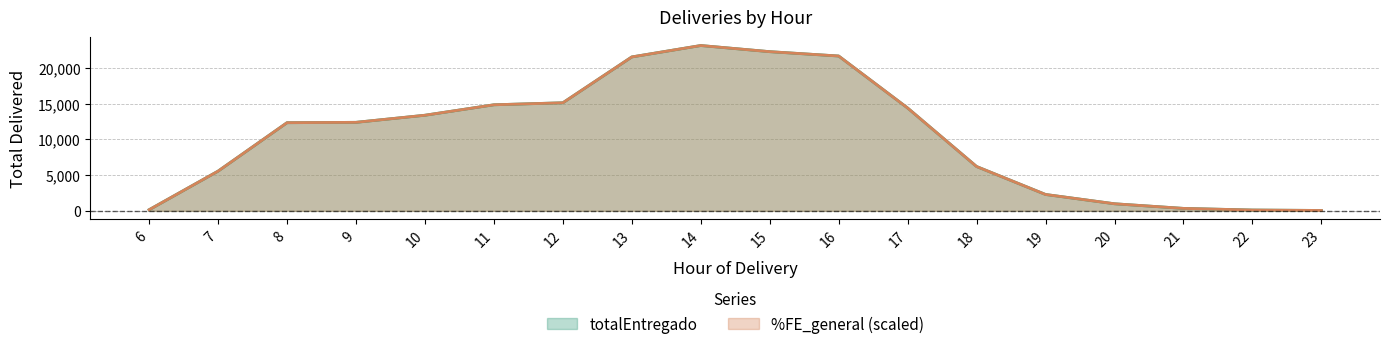

The value of %FE_general at 14 is 23147.8. True or false?

True